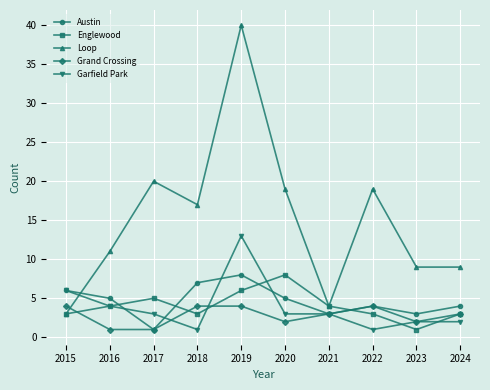

What are all the series names shown in the legend?

Austin, Englewood, Loop, Grand Crossing, Garfield Park